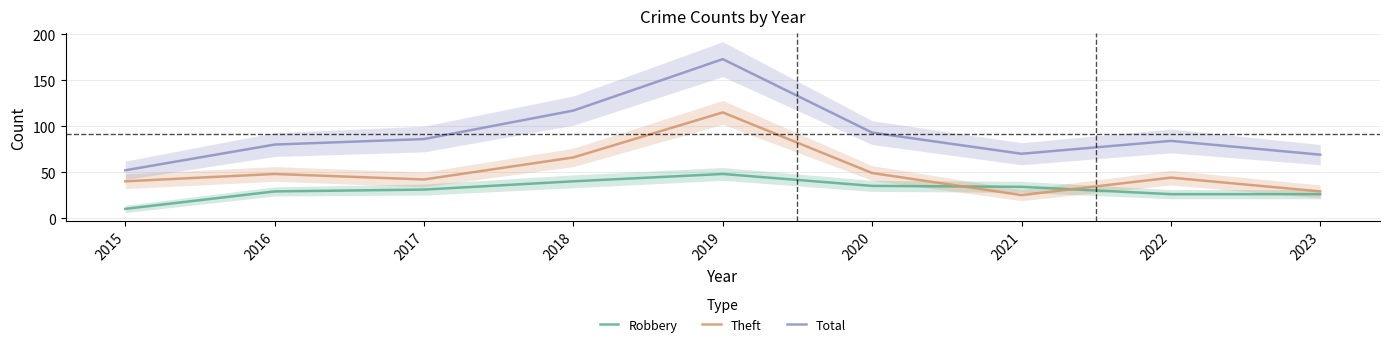

Between which two adjacent categories do Theft and Robbery first intersect?

2020 and 2021